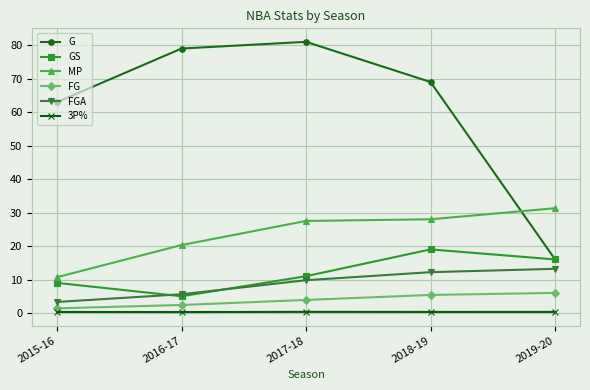

True or false: FGA and G intersect in this chart.

False